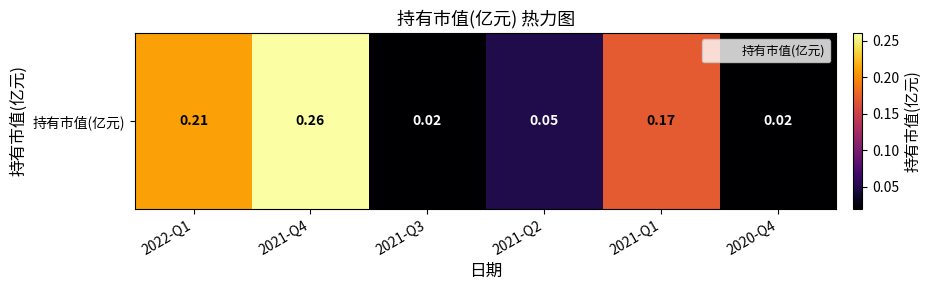

Count the number of data series in this chart.

1